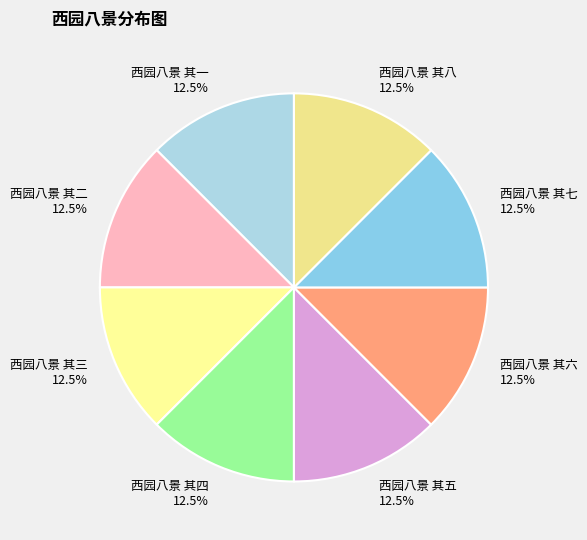

What is the ratio of the value at 西园八景 其一 to the value at 西园八景 其四?

1.0